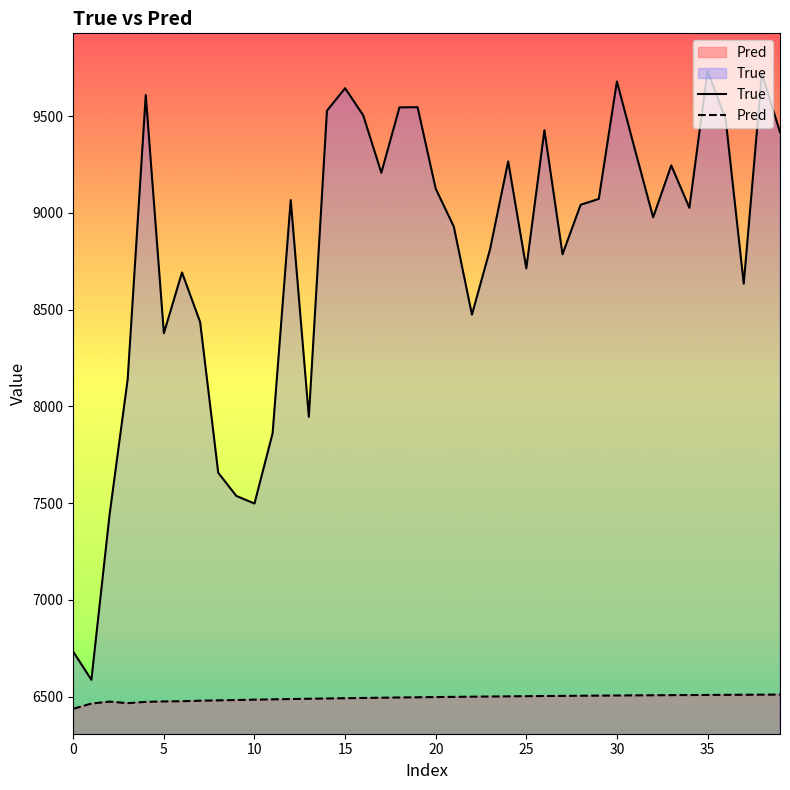

What is the smallest value displayed?

6437.2